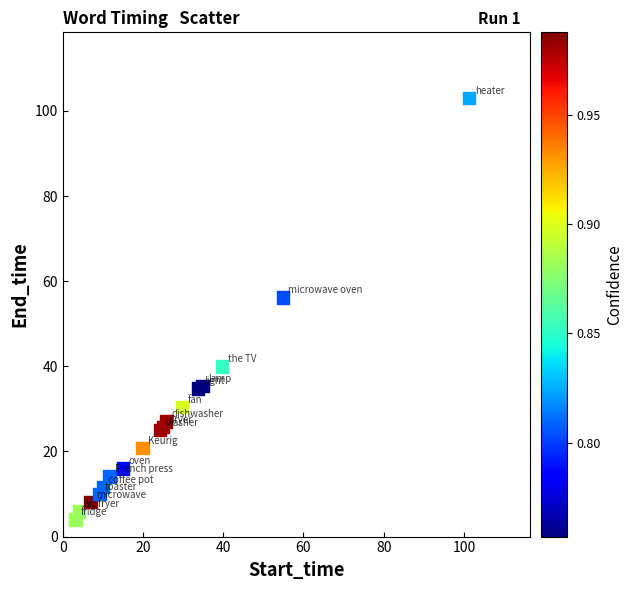

What Y value in the scatter plot is closest to 53?

56.2